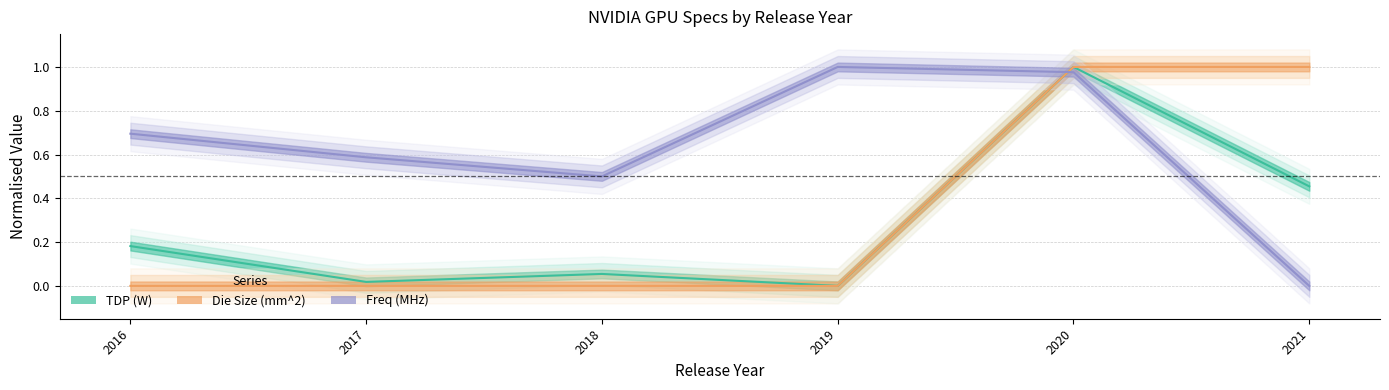

What is the maximum value shown in the chart?

1.0